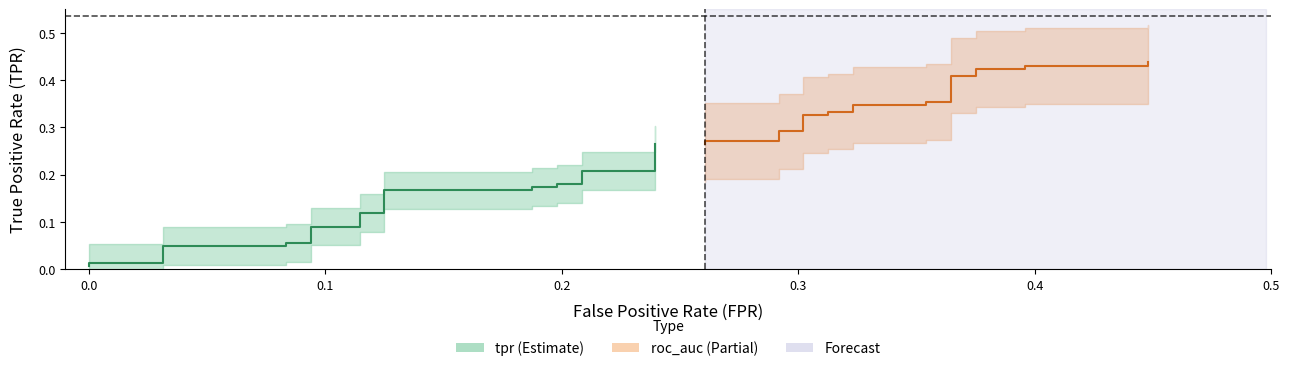

Is it true that tpr equals 0.2 at 8?

False